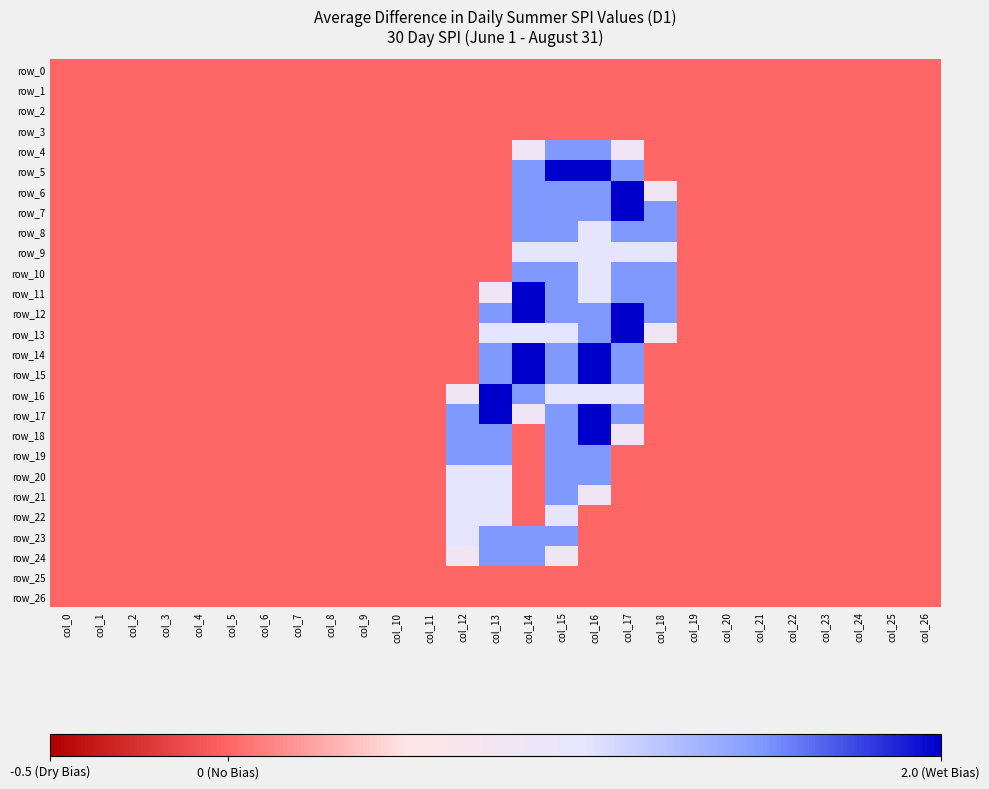

The value of row_13 at col_4 is 0.0. True or false?

True